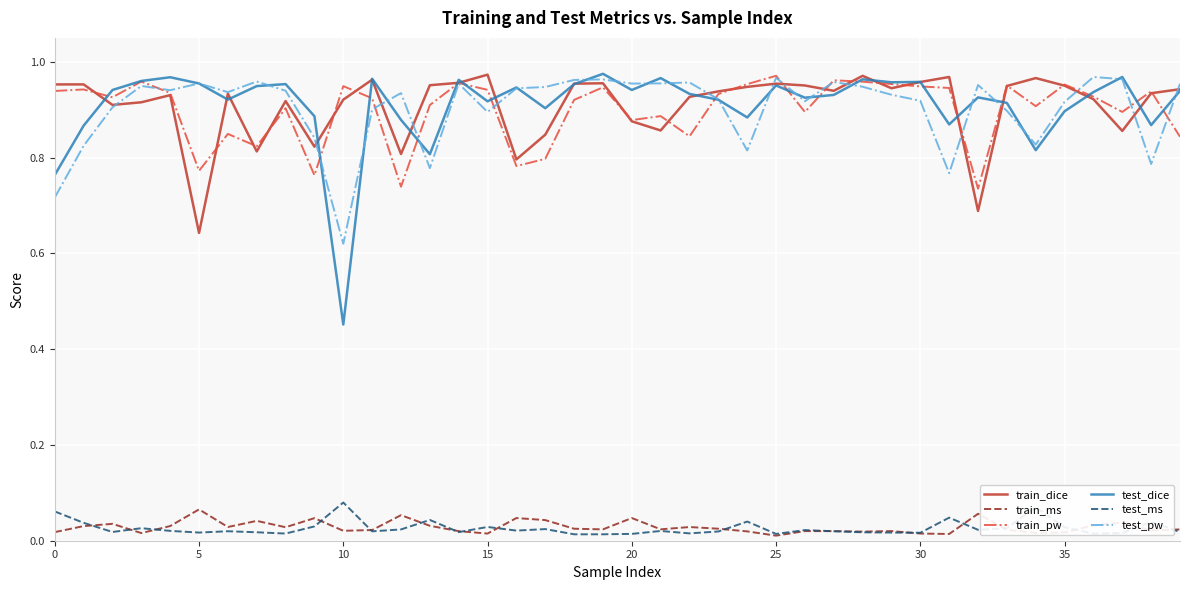

What is the difference between the second highest and minimum values in the test_pw series?

0.3